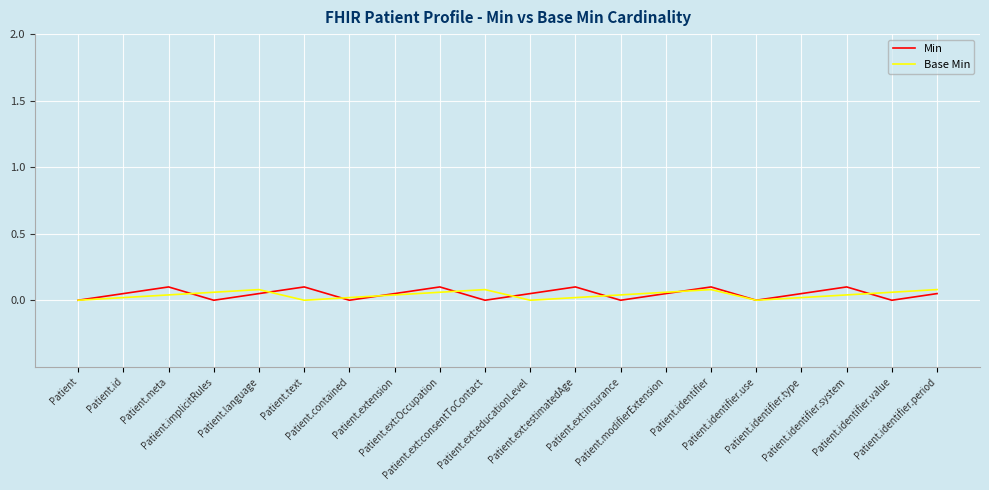

Which series has the largest range (max minus min)?

Min